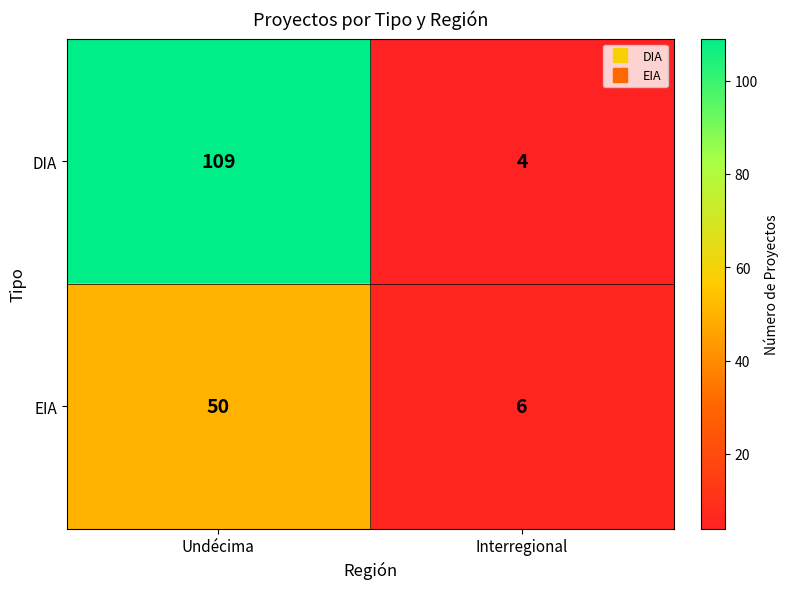

Reading left to right, extract all data points from this chart.

DIA: Undécima=109	Interregional=4
EIA: Undécima=50	Interregional=6